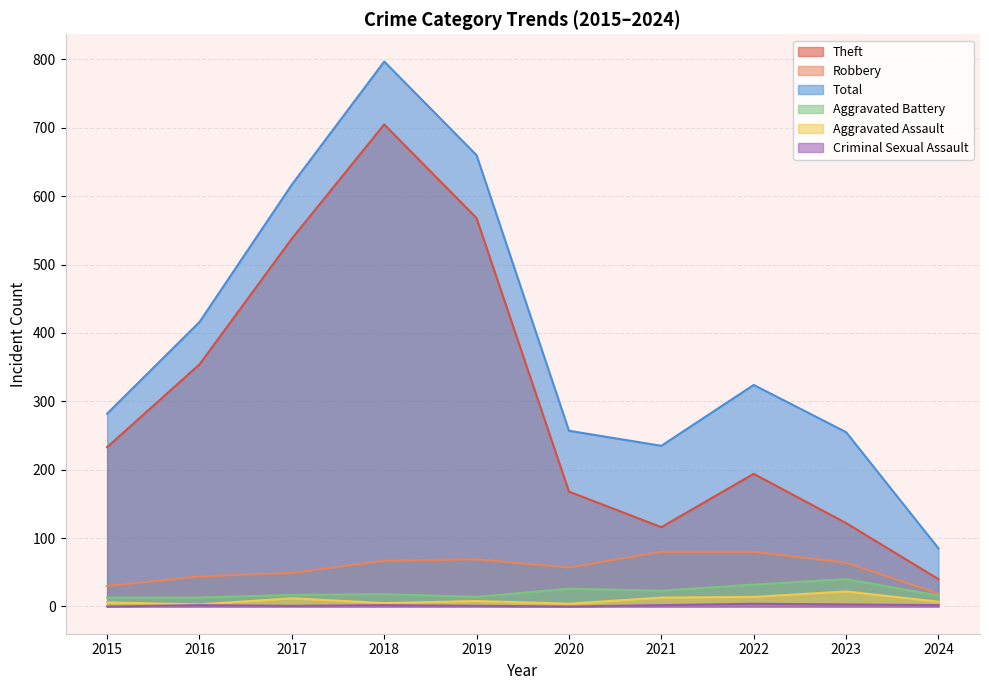

At which category does Theft reach its first local peak?

2018